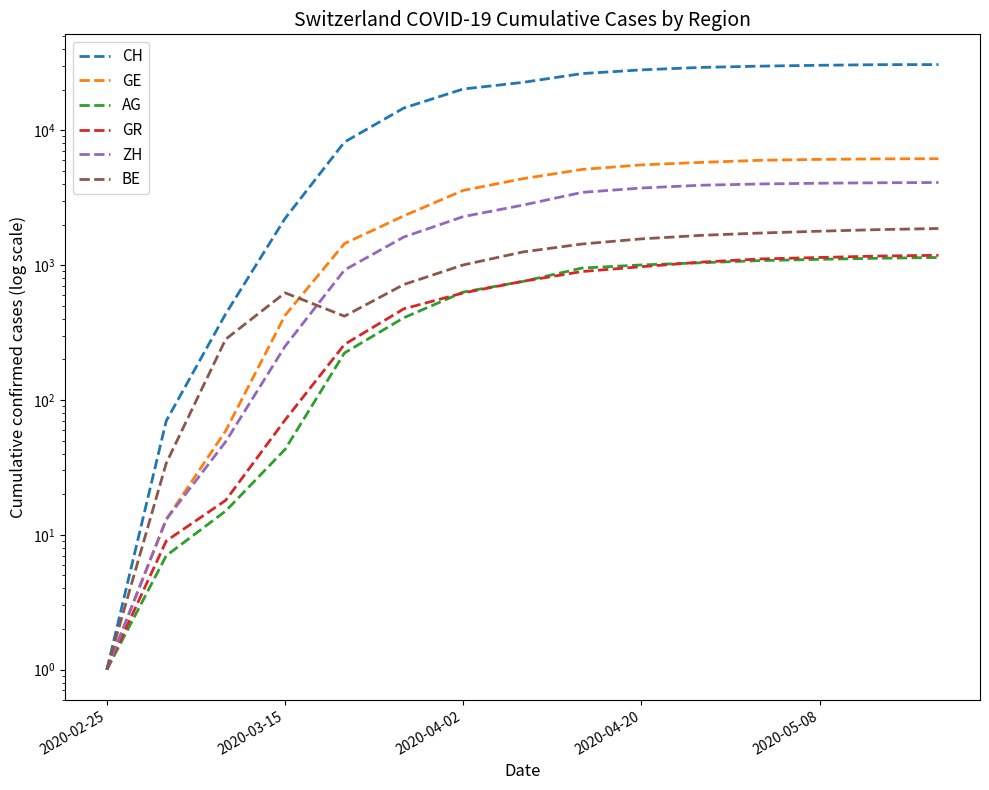

Reading right to left, transcribe all the data shown in this chart.

CH: 30711	30663	30349	29905	29257	28063	26336	22646	20238	14627	8175	2219	435	70	1
GE: 6155	6135	6085	5991	5778	5539	5124	4371	3581	2320	1444	424	59	13	1
AG: 1139	1124	1104	1080	1041	1003	951	756	631	407	223	43	15	7	1
GR: 1182	1168	1139	1111	1052	973	896	758	622	474	258	71	18	9	1
ZH: 4100	4080	4050	3998	3912	3731	3463	2784	2289	1616	919	250	49	13	1
BE: 1869	1834	1785	1729	1662	1565	1434	1251	1003	718	418	623	282	34	1